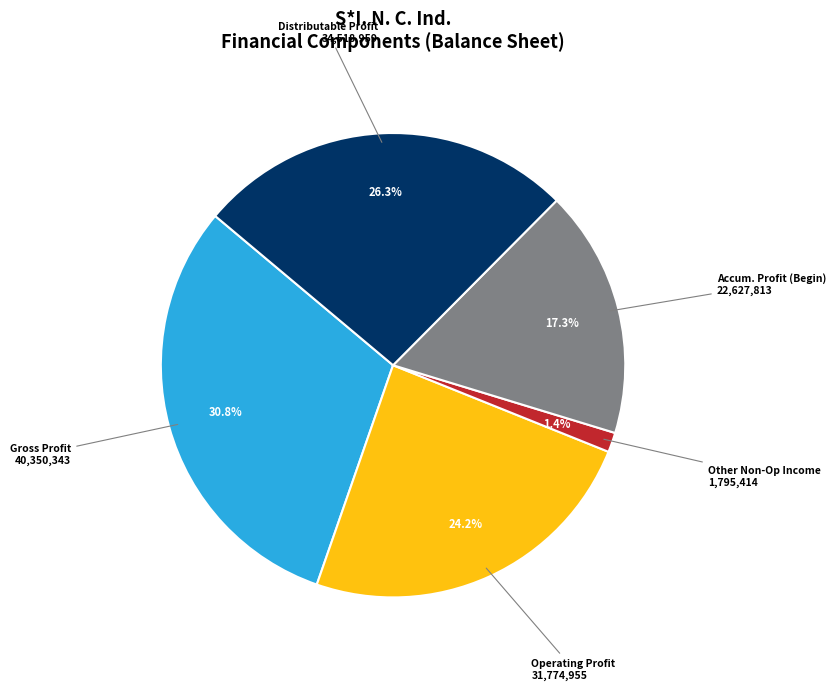

What portion of the pie excludes Distributable Profit 34,518,959?

73.7%